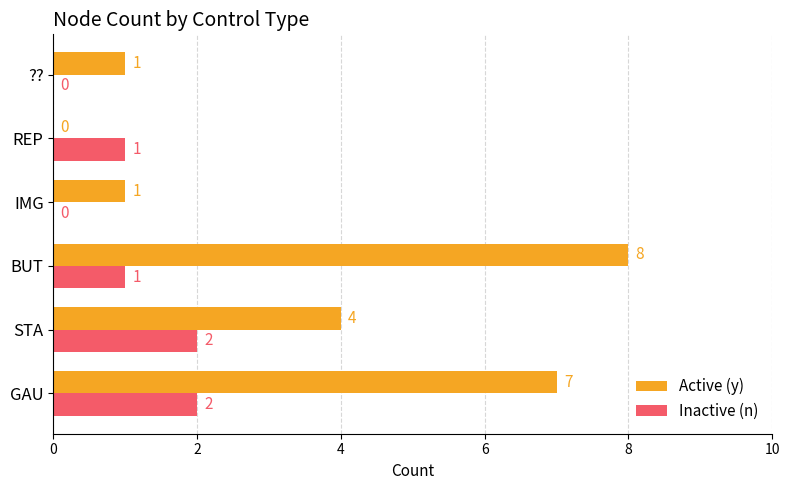

Which series has the largest total across all categories?

Active (y)